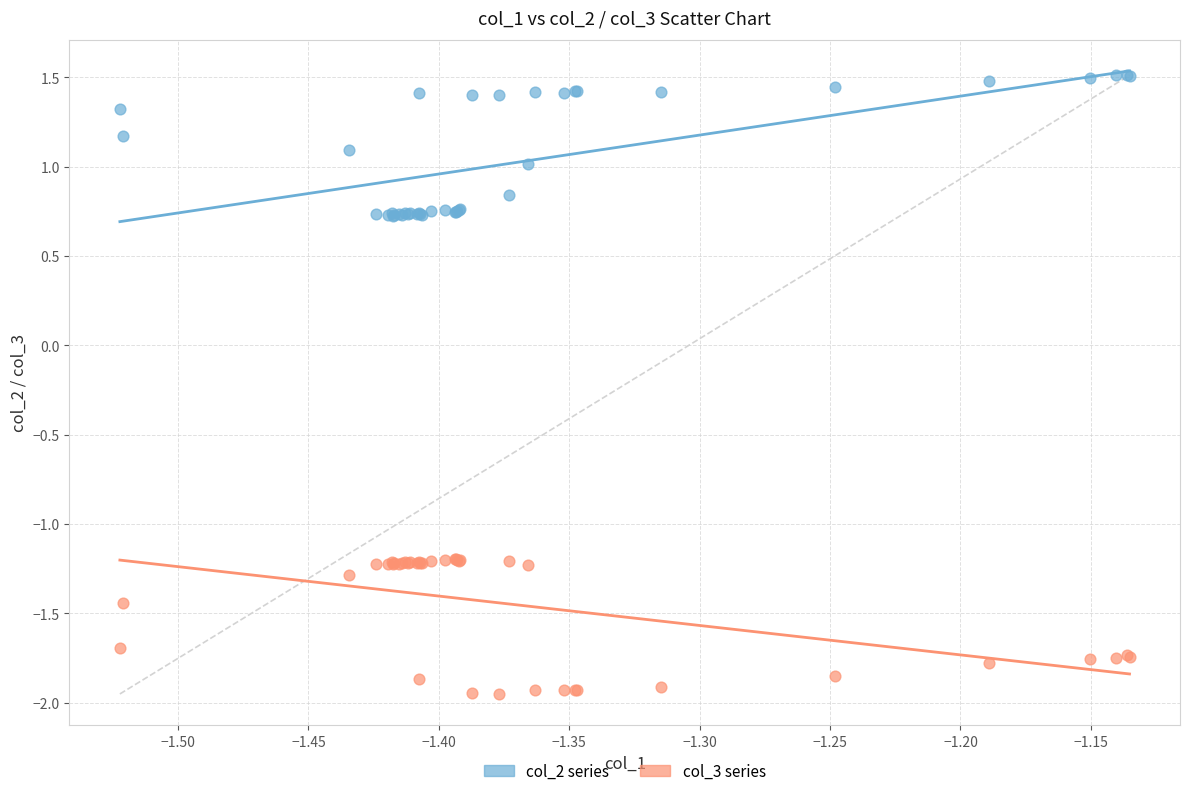

What are all the series names shown in the legend?

col_2 series, col_3 series